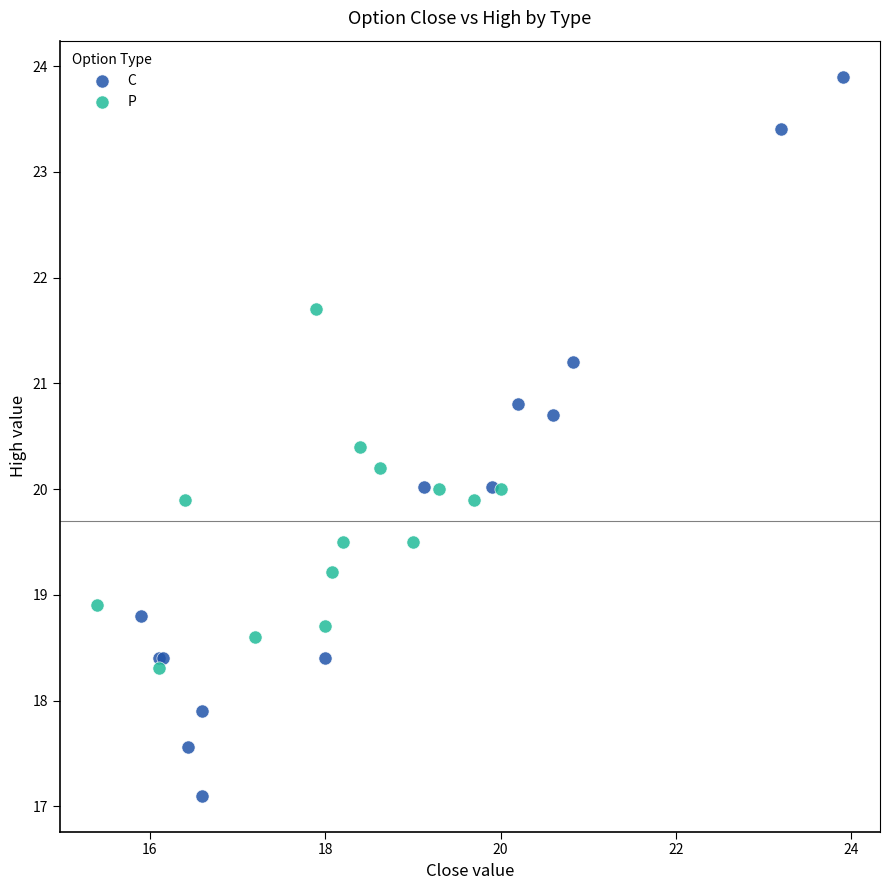

Which series reaches the minimum Y coordinate?

C